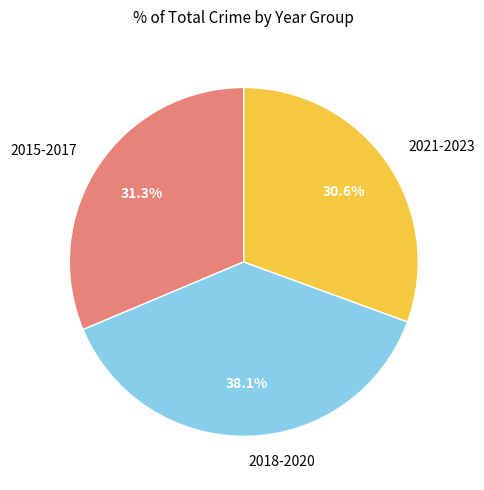

Does any single category account for the majority?

No